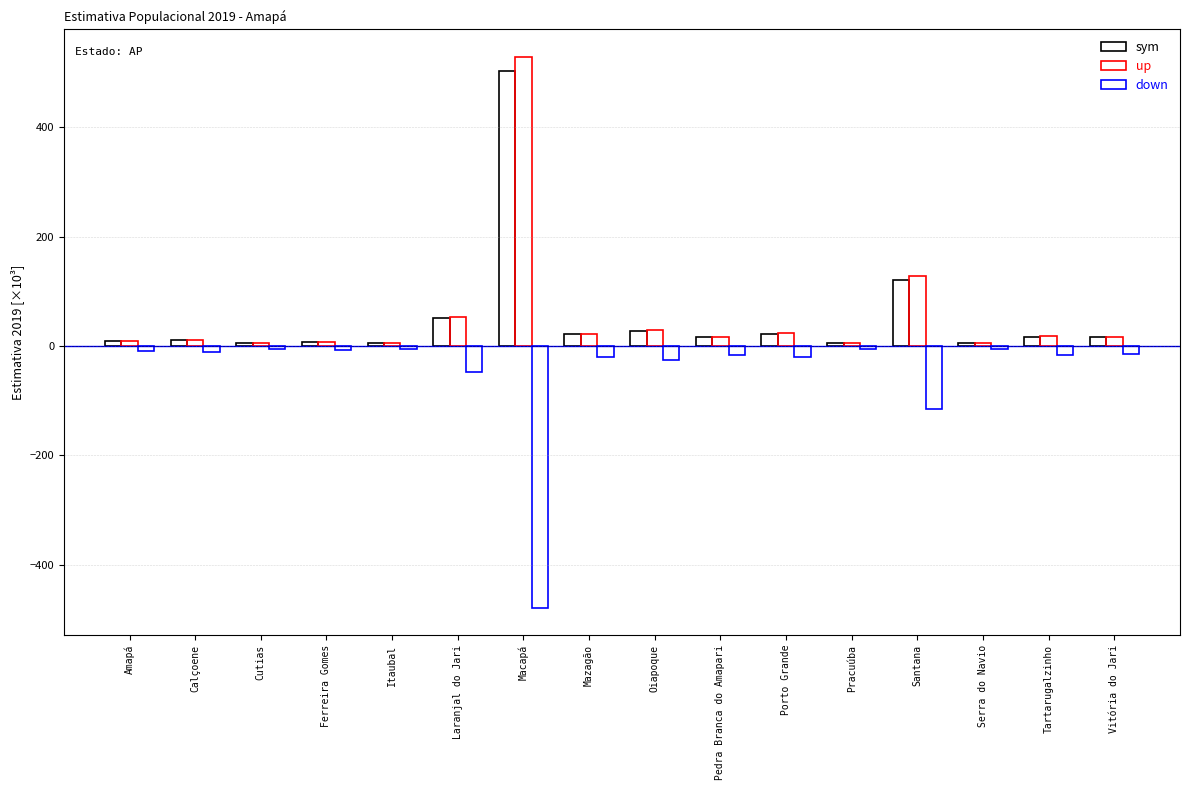

What is the label of the 13th bar from the right?

Ferreira Gomes